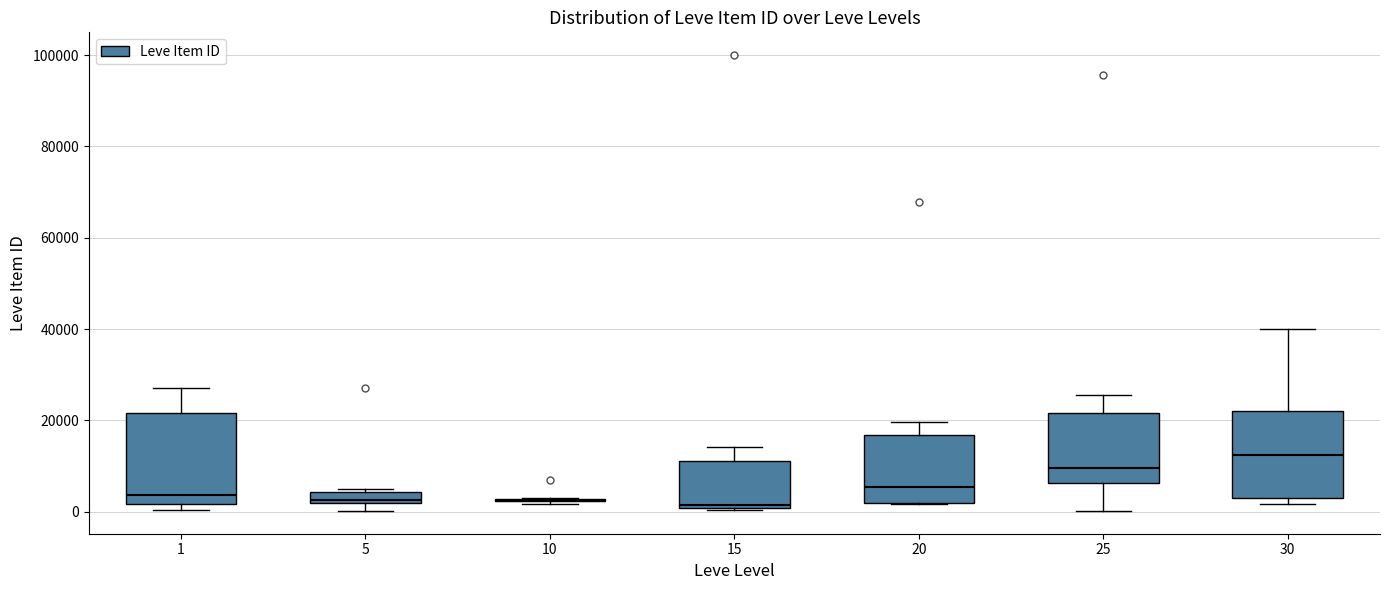

Where is the lower edge of the box at x = 5 on the y-axis? The values are not printed on the chart, so give them approximately, as read against the axis.

2000